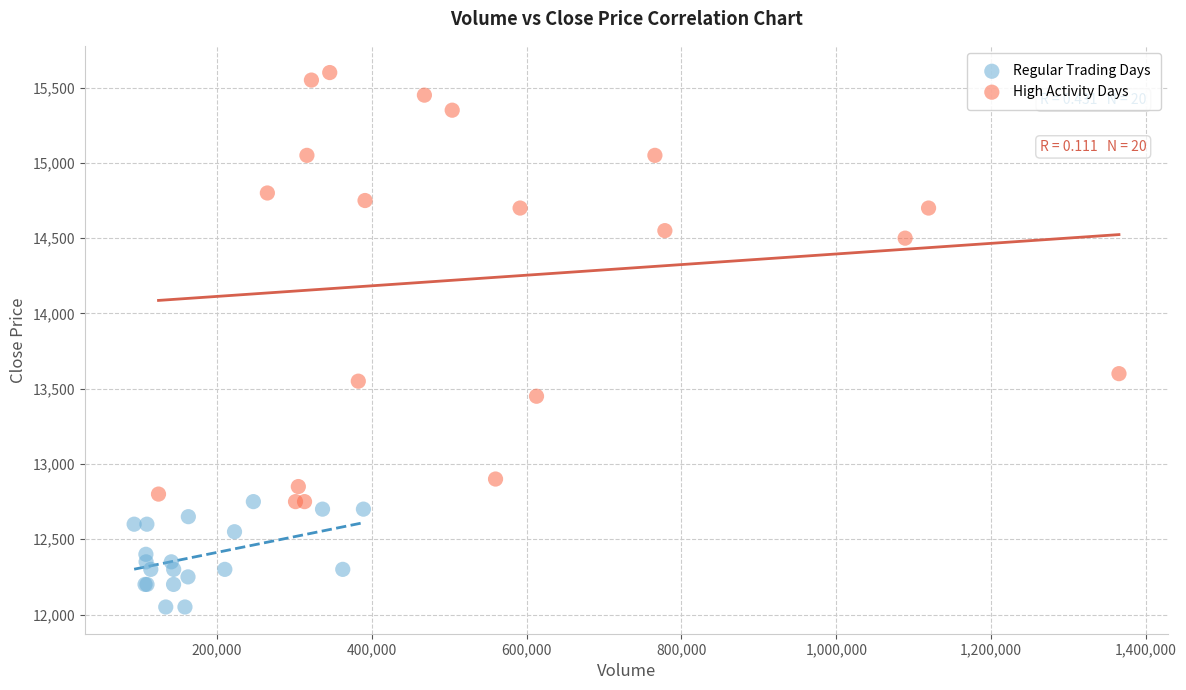

Which series reaches the maximum Y coordinate?

High Activity Days